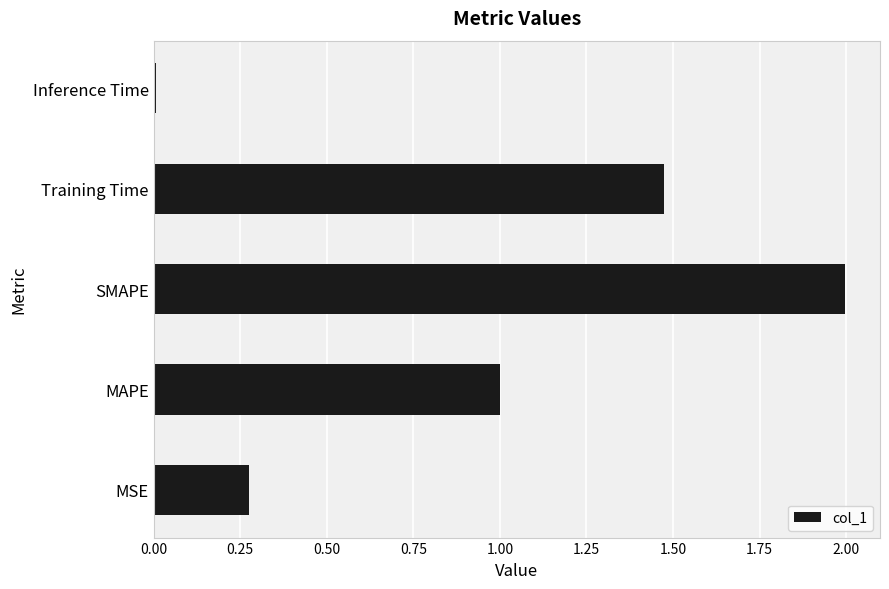

How many bars are there in total?

5